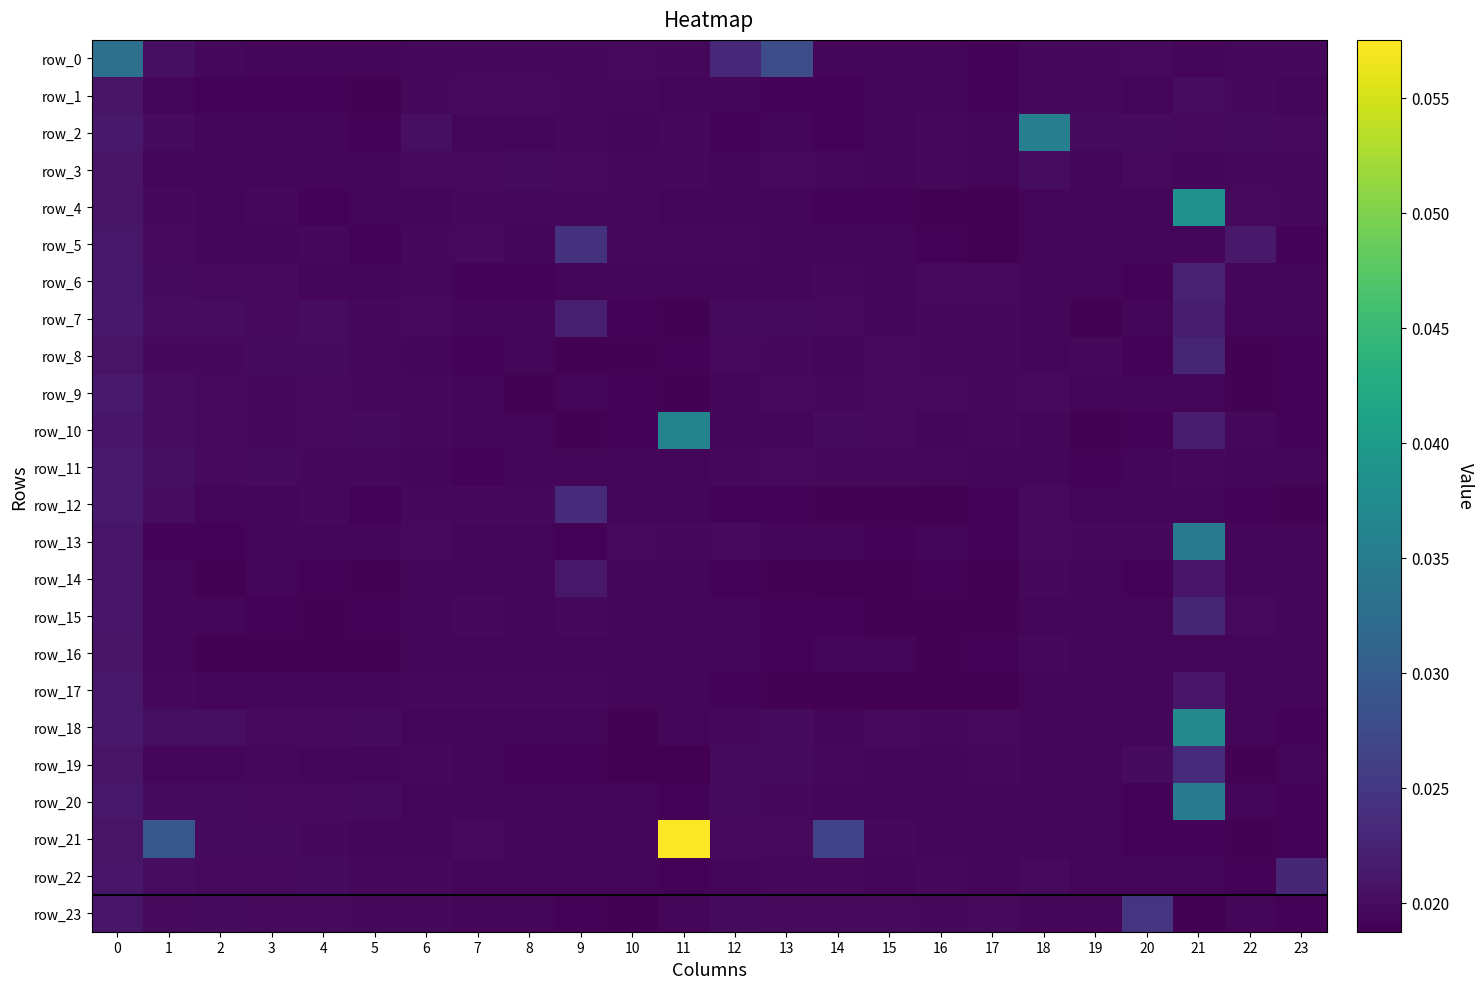

Reading right to left, transcribe all the data shown in this chart.

row_0: 0.0	0.0	0.0	0.0	0.0	0.0	0.0	0.0	0.0	0.0	0.0	0.0	0.0	0.0	0.0	0.0	0.0	0.0	0.0	0.0	0.0	0.0	0.0	0.0
row_1: 0.0	0.0	0.0	0.0	0.0	0.0	0.0	0.0	0.0	0.0	0.0	0.0	0.0	0.0	0.0	0.0	0.0	0.0	0.0	0.0	0.0	0.0	0.0	0.0
row_2: 0.0	0.0	0.0	0.0	0.0	0.0	0.0	0.0	0.0	0.0	0.0	0.0	0.0	0.0	0.0	0.0	0.0	0.0	0.0	0.0	0.0	0.0	0.0	0.0
row_3: 0.0	0.0	0.0	0.0	0.0	0.0	0.0	0.0	0.0	0.0	0.0	0.0	0.0	0.0	0.0	0.0	0.0	0.0	0.0	0.0	0.0	0.0	0.0	0.0
row_4: 0.0	0.0	0.0	0.0	0.0	0.0	0.0	0.0	0.0	0.0	0.0	0.0	0.0	0.0	0.0	0.0	0.0	0.0	0.0	0.0	0.0	0.0	0.0	0.0
row_5: 0.0	0.0	0.0	0.0	0.0	0.0	0.0	0.0	0.0	0.0	0.0	0.0	0.0	0.0	0.0	0.0	0.0	0.0	0.0	0.0	0.0	0.0	0.0	0.0
row_6: 0.0	0.0	0.0	0.0	0.0	0.0	0.0	0.0	0.0	0.0	0.0	0.0	0.0	0.0	0.0	0.0	0.0	0.0	0.0	0.0	0.0	0.0	0.0	0.0
row_7: 0.0	0.0	0.0	0.0	0.0	0.0	0.0	0.0	0.0	0.0	0.0	0.0	0.0	0.0	0.0	0.0	0.0	0.0	0.0	0.0	0.0	0.0	0.0	0.0
row_8: 0.0	0.0	0.0	0.0	0.0	0.0	0.0	0.0	0.0	0.0	0.0	0.0	0.0	0.0	0.0	0.0	0.0	0.0	0.0	0.0	0.0	0.0	0.0	0.0
row_9: 0.0	0.0	0.0	0.0	0.0	0.0	0.0	0.0	0.0	0.0	0.0	0.0	0.0	0.0	0.0	0.0	0.0	0.0	0.0	0.0	0.0	0.0	0.0	0.0
row_10: 0.0	0.0	0.0	0.0	0.0	0.0	0.0	0.0	0.0	0.0	0.0	0.0	0.0	0.0	0.0	0.0	0.0	0.0	0.0	0.0	0.0	0.0	0.0	0.0
row_11: 0.0	0.0	0.0	0.0	0.0	0.0	0.0	0.0	0.0	0.0	0.0	0.0	0.0	0.0	0.0	0.0	0.0	0.0	0.0	0.0	0.0	0.0	0.0	0.0
row_12: 0.0	0.0	0.0	0.0	0.0	0.0	0.0	0.0	0.0	0.0	0.0	0.0	0.0	0.0	0.0	0.0	0.0	0.0	0.0	0.0	0.0	0.0	0.0	0.0
row_13: 0.0	0.0	0.0	0.0	0.0	0.0	0.0	0.0	0.0	0.0	0.0	0.0	0.0	0.0	0.0	0.0	0.0	0.0	0.0	0.0	0.0	0.0	0.0	0.0
row_14: 0.0	0.0	0.0	0.0	0.0	0.0	0.0	0.0	0.0	0.0	0.0	0.0	0.0	0.0	0.0	0.0	0.0	0.0	0.0	0.0	0.0	0.0	0.0	0.0
row_15: 0.0	0.0	0.0	0.0	0.0	0.0	0.0	0.0	0.0	0.0	0.0	0.0	0.0	0.0	0.0	0.0	0.0	0.0	0.0	0.0	0.0	0.0	0.0	0.0
row_16: 0.0	0.0	0.0	0.0	0.0	0.0	0.0	0.0	0.0	0.0	0.0	0.0	0.0	0.0	0.0	0.0	0.0	0.0	0.0	0.0	0.0	0.0	0.0	0.0
row_17: 0.0	0.0	0.0	0.0	0.0	0.0	0.0	0.0	0.0	0.0	0.0	0.0	0.0	0.0	0.0	0.0	0.0	0.0	0.0	0.0	0.0	0.0	0.0	0.0
row_18: 0.0	0.0	0.0	0.0	0.0	0.0	0.0	0.0	0.0	0.0	0.0	0.0	0.0	0.0	0.0	0.0	0.0	0.0	0.0	0.0	0.0	0.0	0.0	0.0
row_19: 0.0	0.0	0.0	0.0	0.0	0.0	0.0	0.0	0.0	0.0	0.0	0.0	0.0	0.0	0.0	0.0	0.0	0.0	0.0	0.0	0.0	0.0	0.0	0.0
row_20: 0.0	0.0	0.0	0.0	0.0	0.0	0.0	0.0	0.0	0.0	0.0	0.0	0.0	0.0	0.0	0.0	0.0	0.0	0.0	0.0	0.0	0.0	0.0	0.0
row_21: 0.0	0.0	0.0	0.0	0.0	0.0	0.0	0.0	0.0	0.0	0.0	0.0	0.1	0.0	0.0	0.0	0.0	0.0	0.0	0.0	0.0	0.0	0.0	0.0
row_22: 0.0	0.0	0.0	0.0	0.0	0.0	0.0	0.0	0.0	0.0	0.0	0.0	0.0	0.0	0.0	0.0	0.0	0.0	0.0	0.0	0.0	0.0	0.0	0.0
row_23: 0.0	0.0	0.0	0.0	0.0	0.0	0.0	0.0	0.0	0.0	0.0	0.0	0.0	0.0	0.0	0.0	0.0	0.0	0.0	0.0	0.0	0.0	0.0	0.0